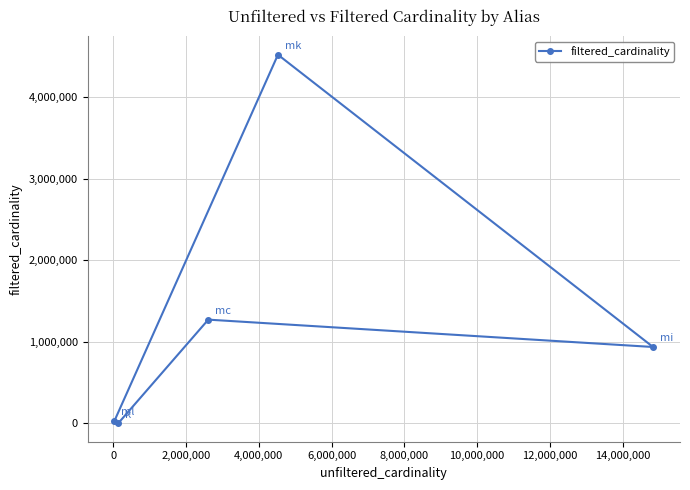

What is the greatest value displayed?

4523930